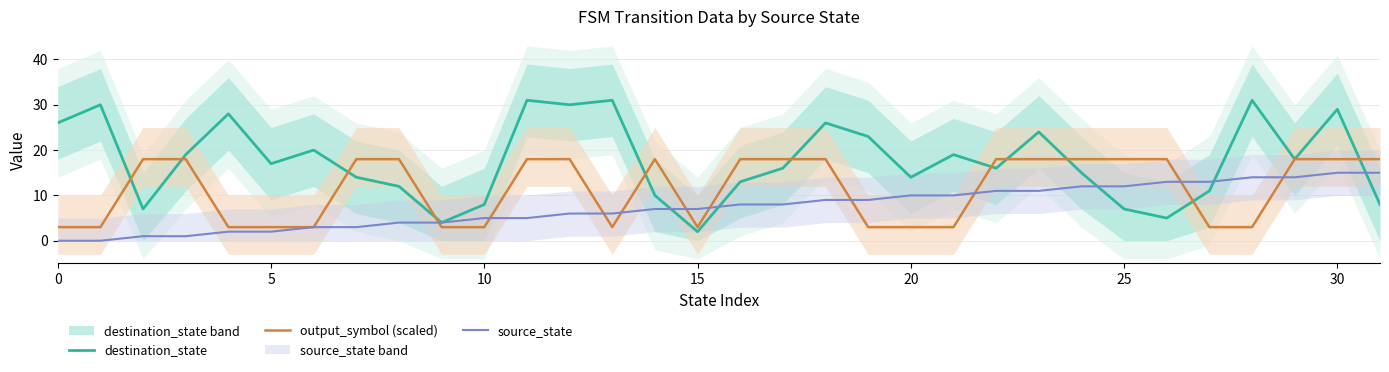

What is the value of the output_symbol (scaled) point at the 27th from the left?

18